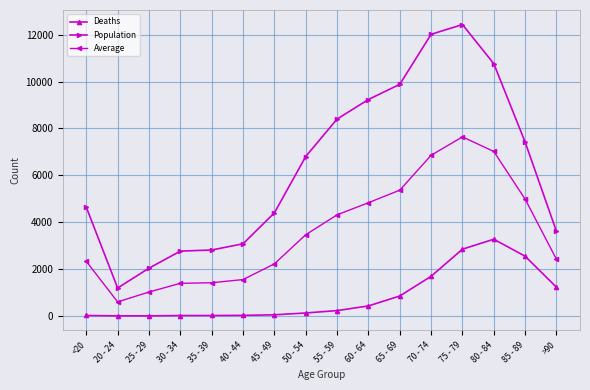

The value of Deaths at 40 - 44 is 24.0. True or false?

True